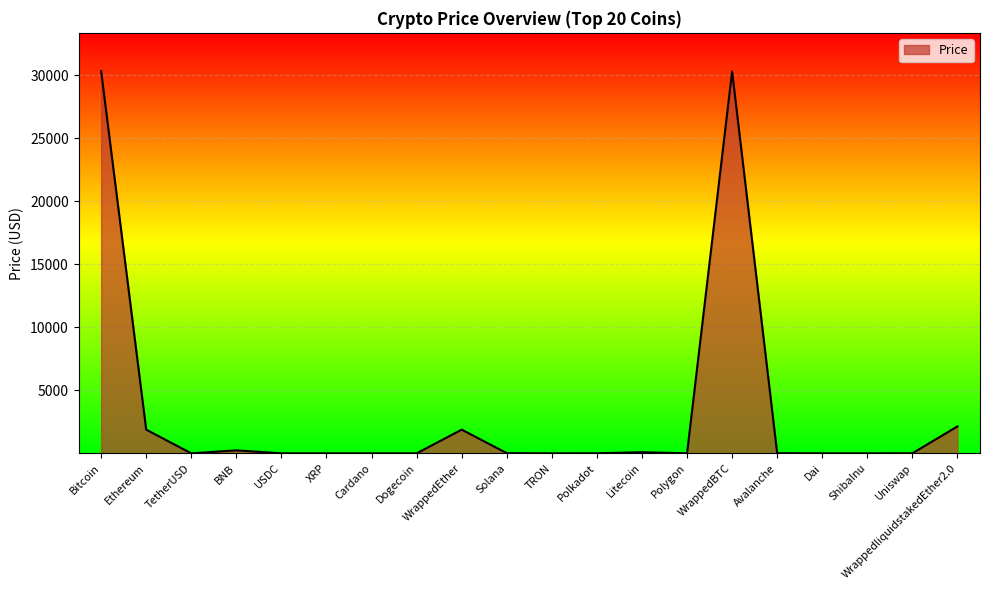

Between Bitcoin and Uniswap, which is larger?

Bitcoin